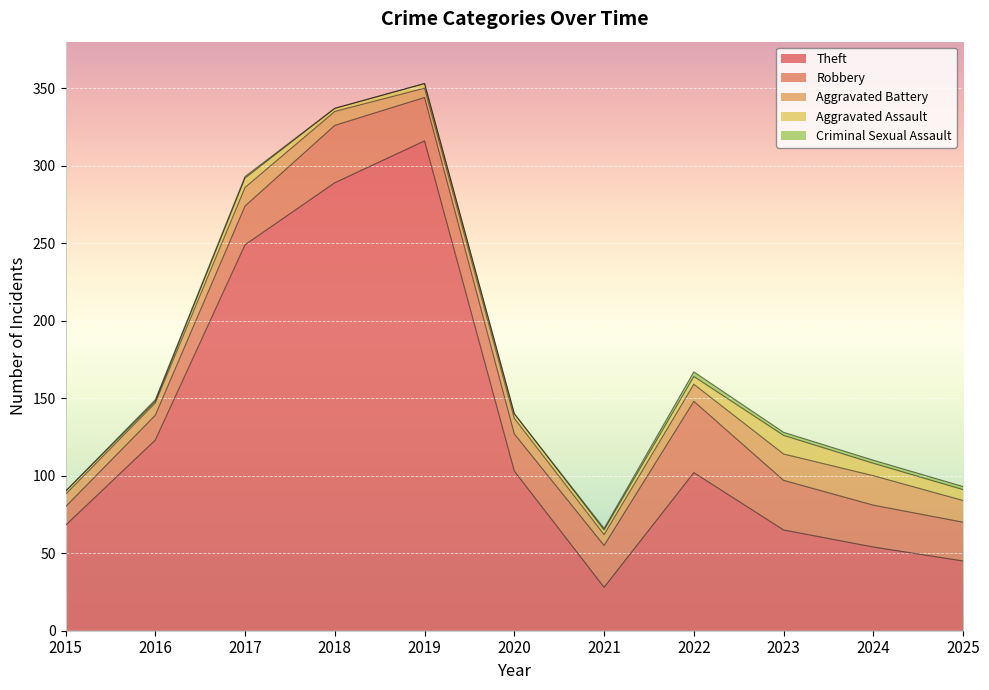

How many data points in Theft are less than 102?

5